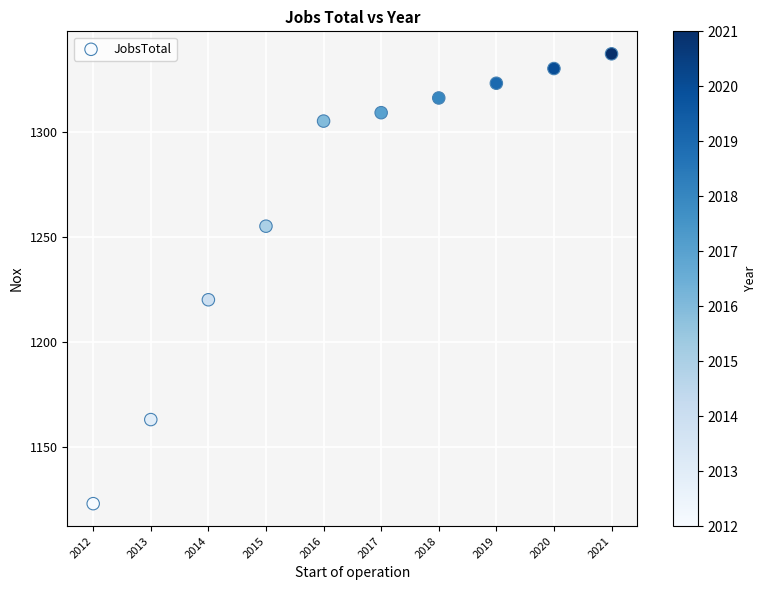

What is the range of Y values (max minus min)?

214